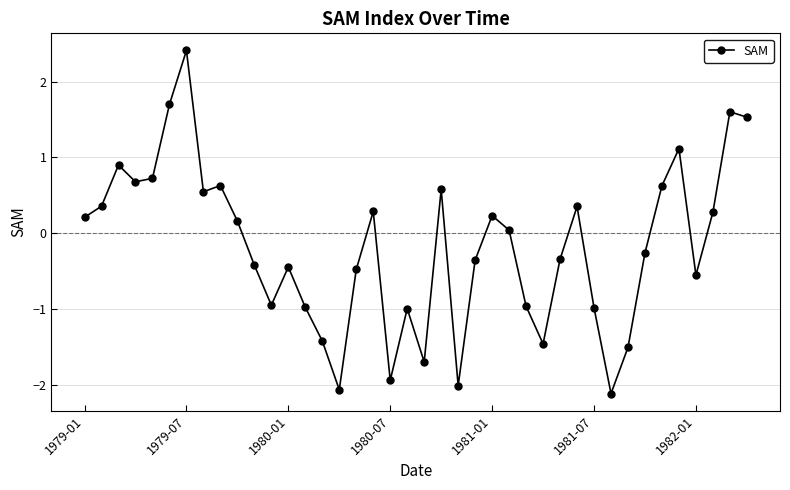

What is the difference between the maximum and second lowest values?

4.5